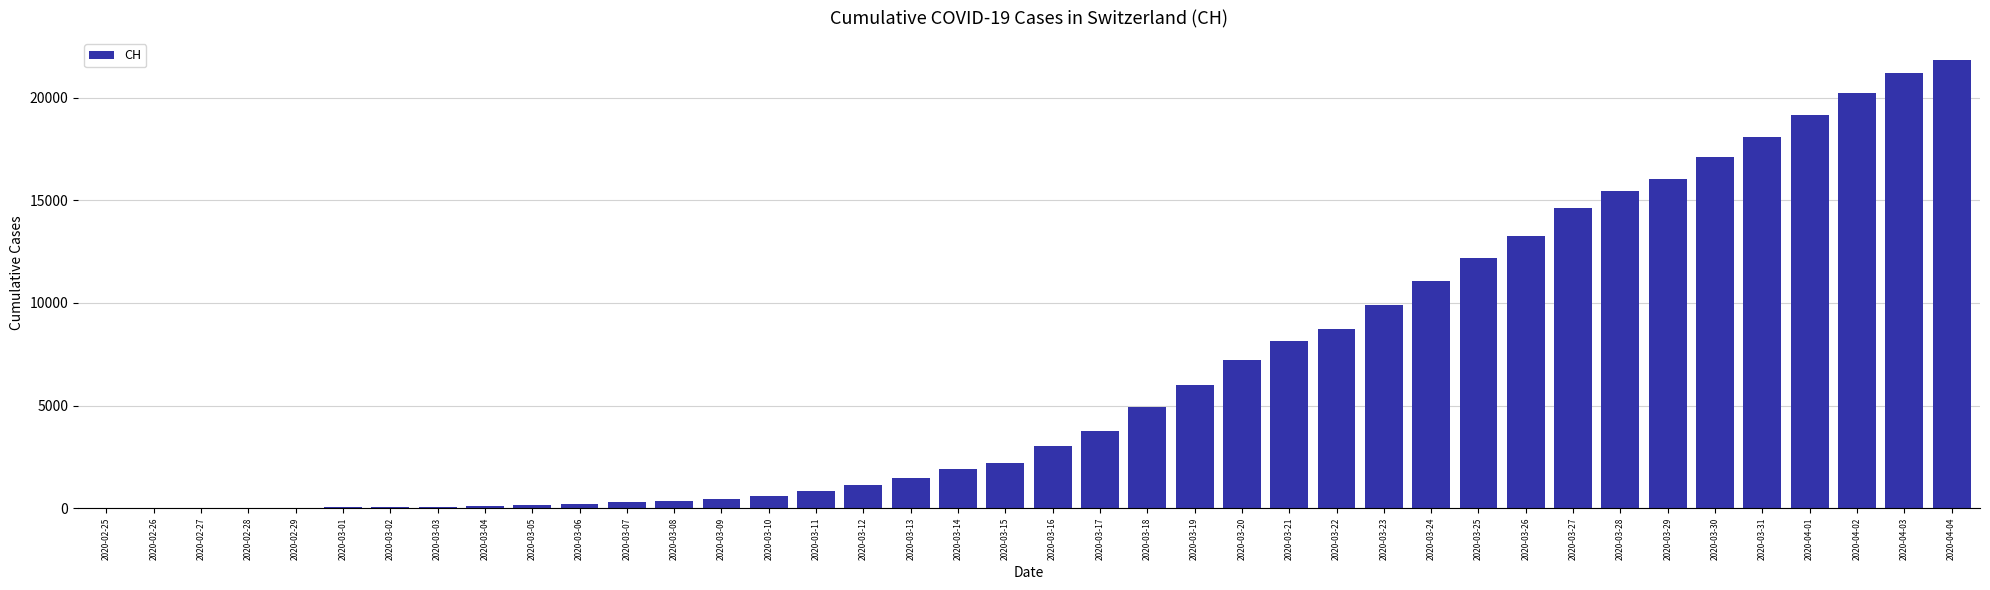

At which label is the value closest to 10908?

2020-03-24